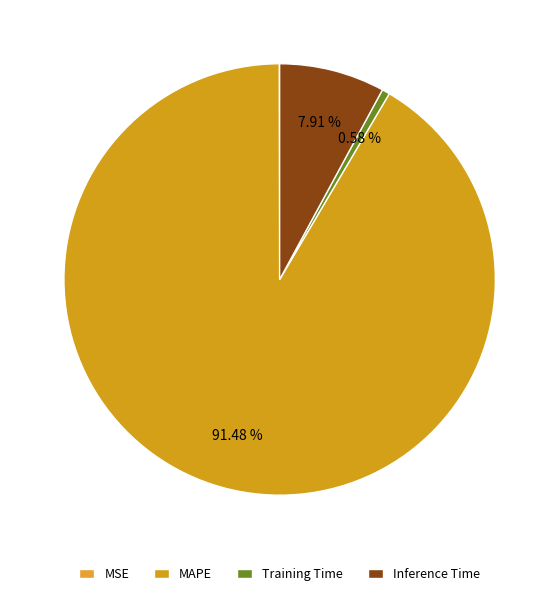

Which slice is the smallest?

MSE